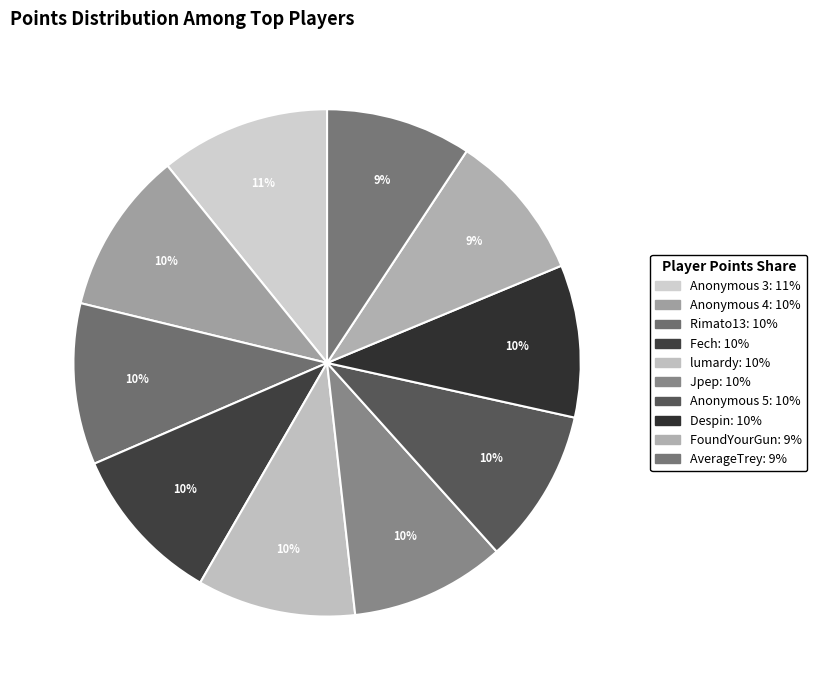

How many segments does this pie chart have?

10